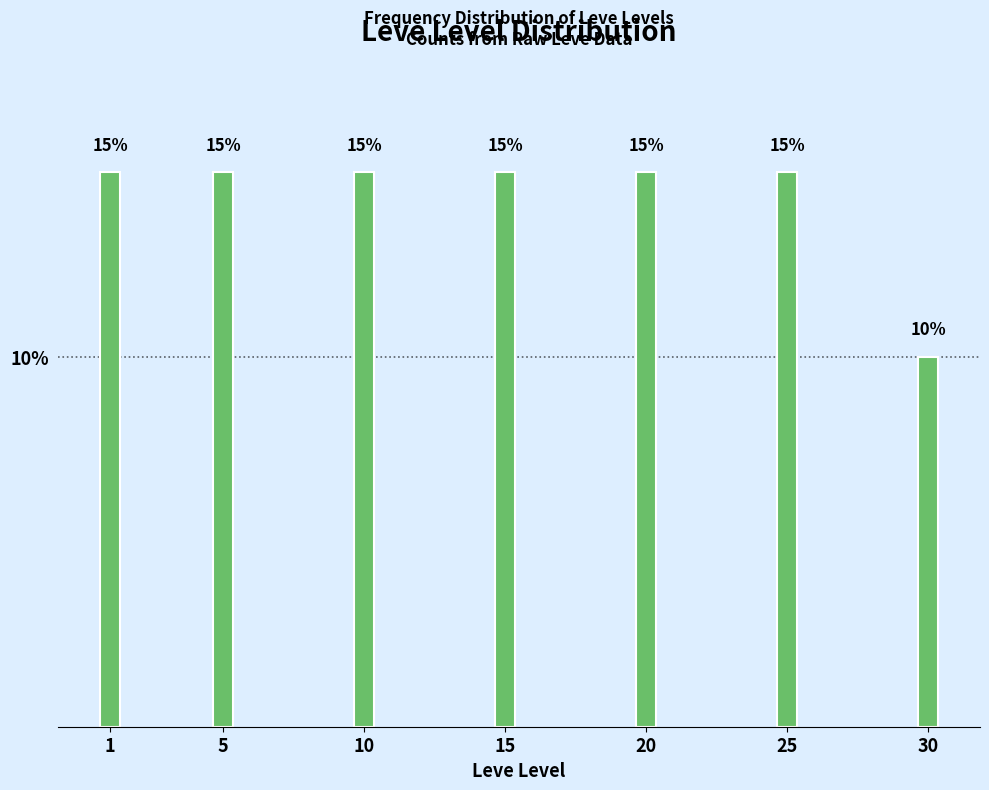

Reading left to right, list all the values displayed in this chart.

15	15	15	15	15	15	10